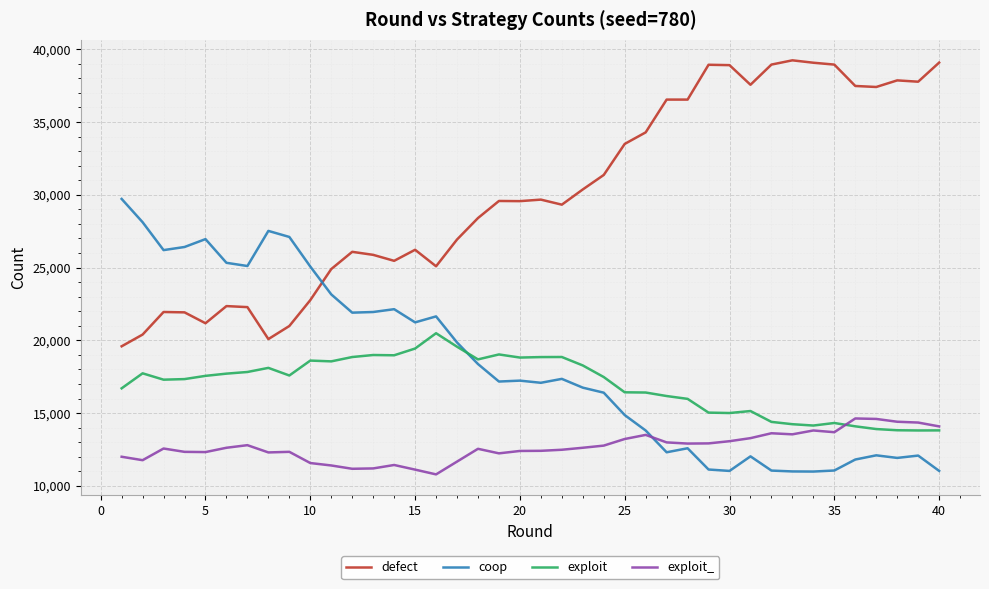

What is the lowest value of the exploit series?

13804